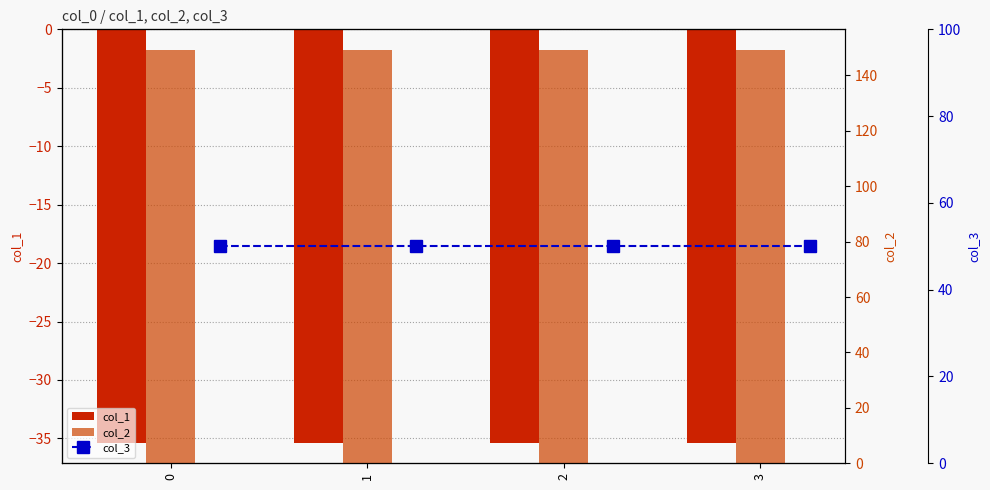

What is the sum of all col_1 values?

-141.5